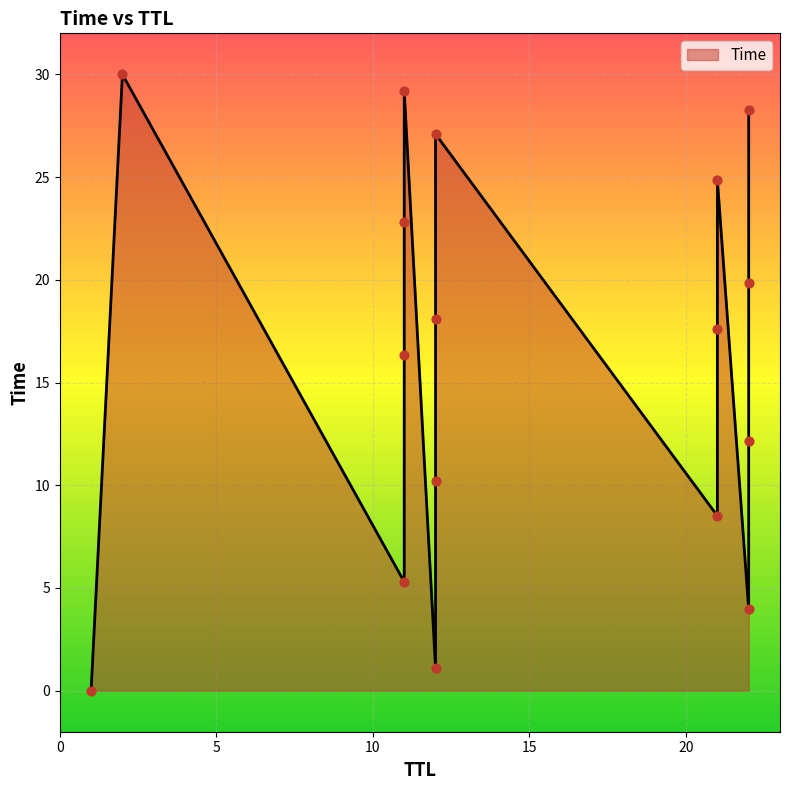

Approximately how many times larger is the value at 22 compared to 22?

2.3